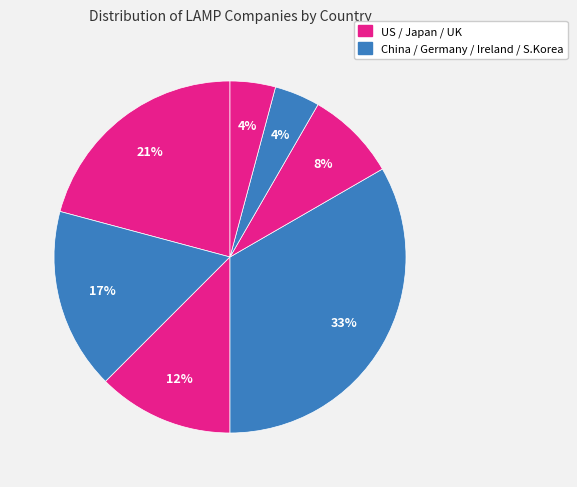

Does any single category account for the majority?

No